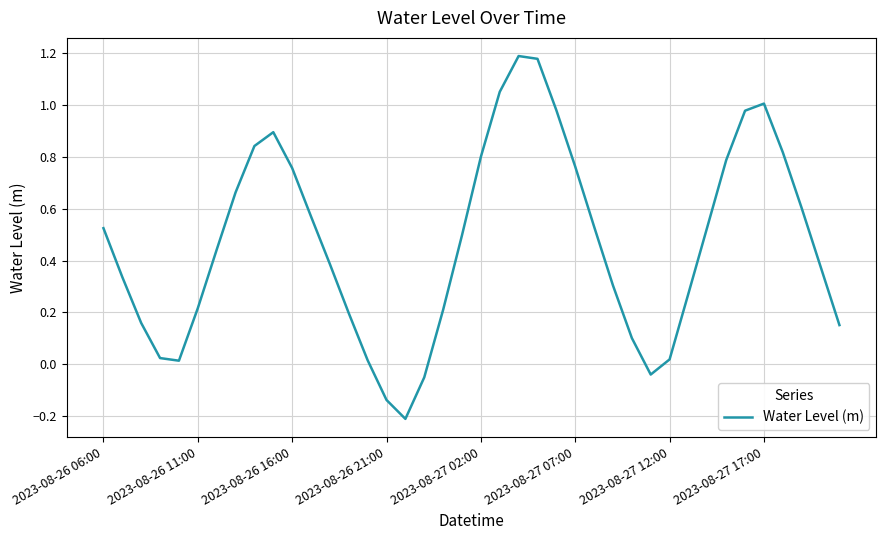

What is the difference between the maximum and minimum values?

1.4